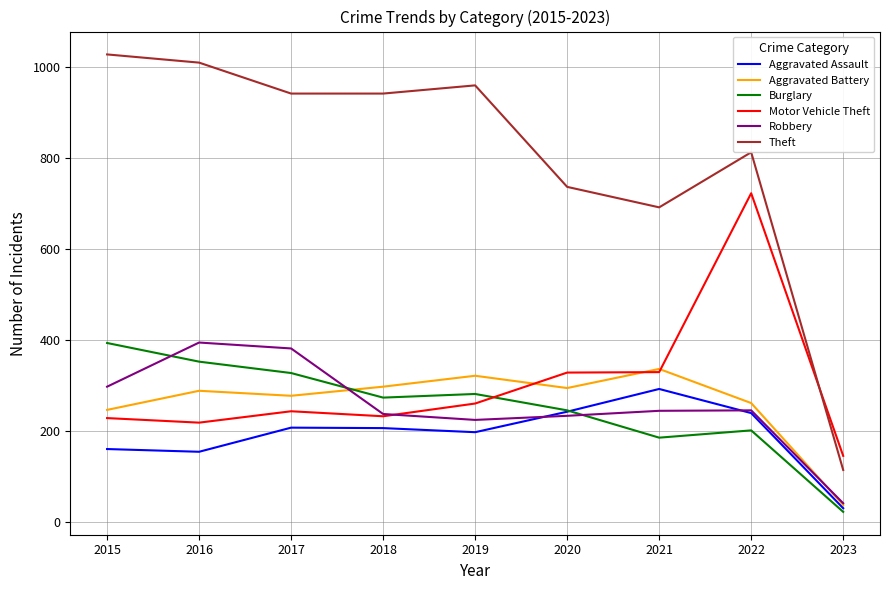

What is the highest value of the Burglary series?

393